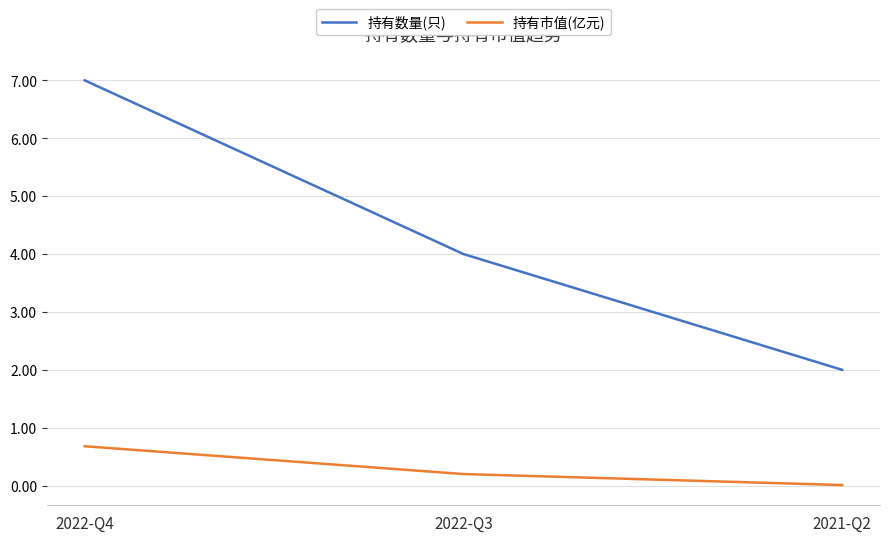

Rank the series by their average value, from lowest to highest.

持有市值(亿元), 持有数量(只)